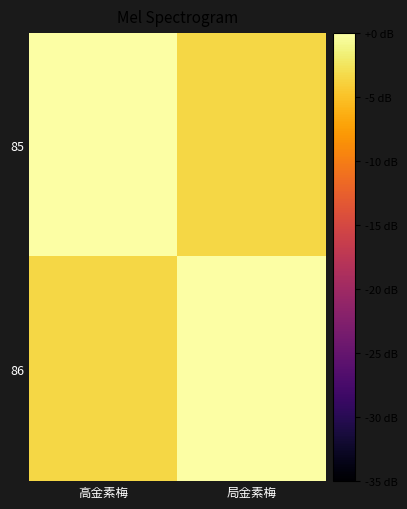

Which series changed the most between 高金素梅 and 局金素梅?

85